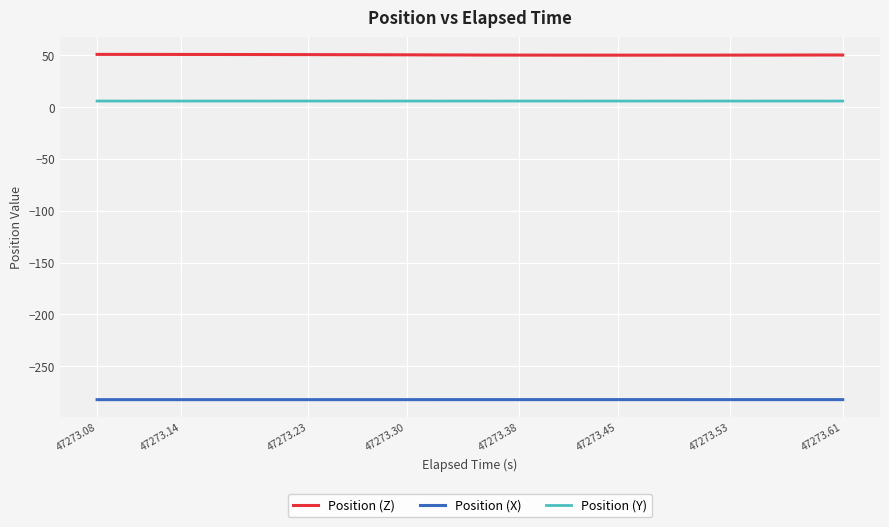

Rank the series by their maximum value, from highest to lowest.

Position (Z), Position (Y), Position (X)